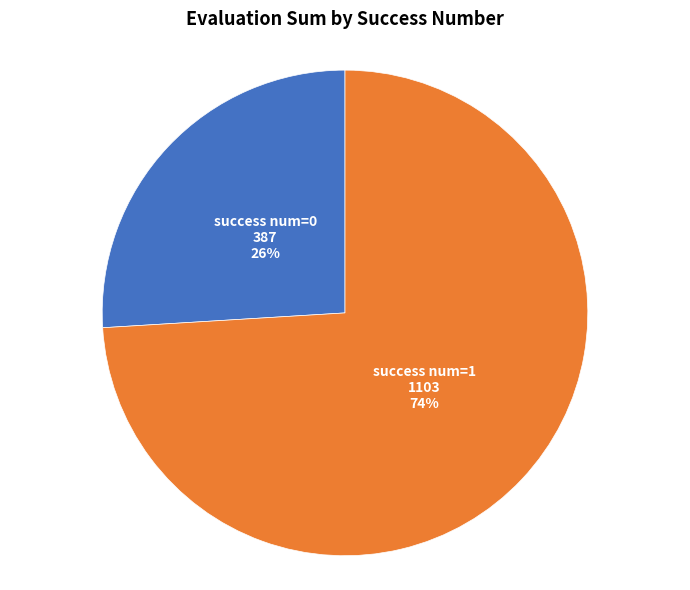

Is there any slice that represents more than half of the pie?

Yes